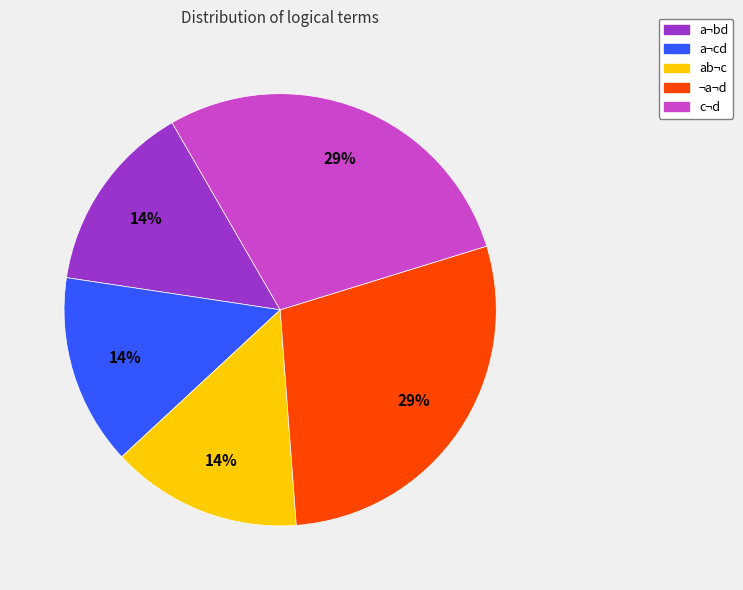

To the nearest percent, what is the average slice percentage?

20%